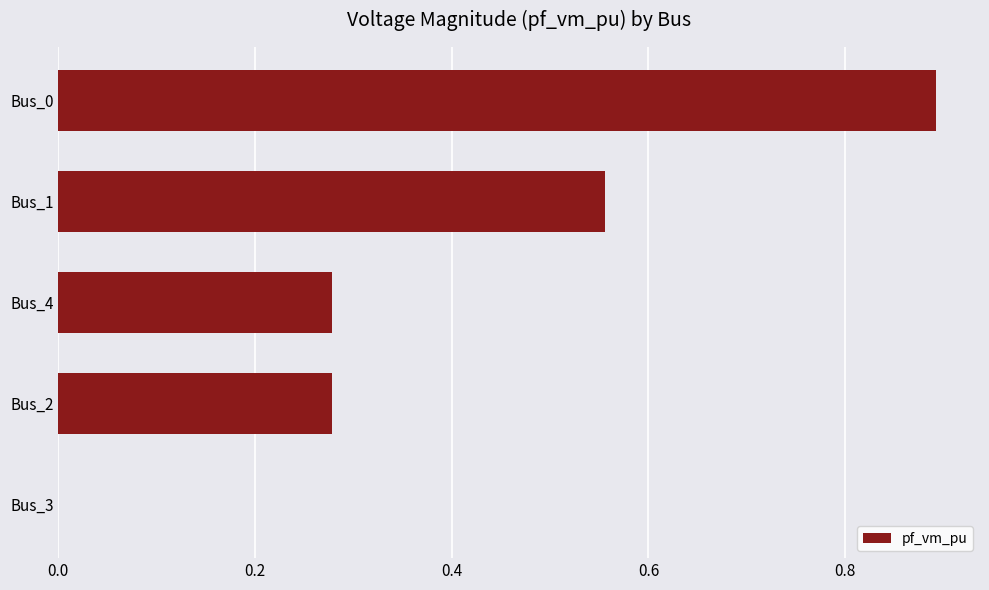

What is the sum of all values?

2.0